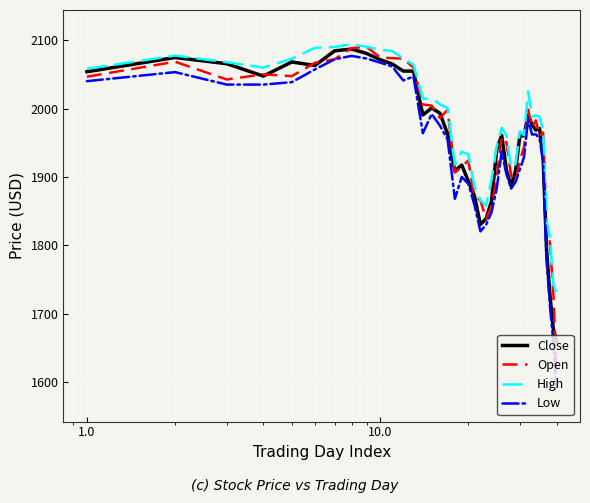

What is the average value of the Open series?

1958.9